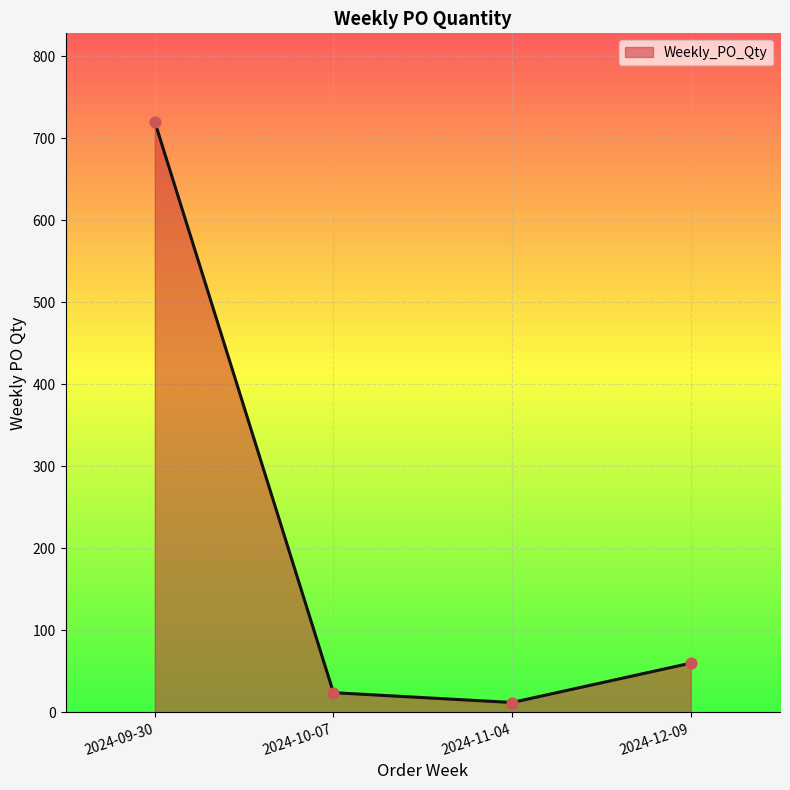

What is the change in value from 2024-09-30 to 2024-10-07?

-696